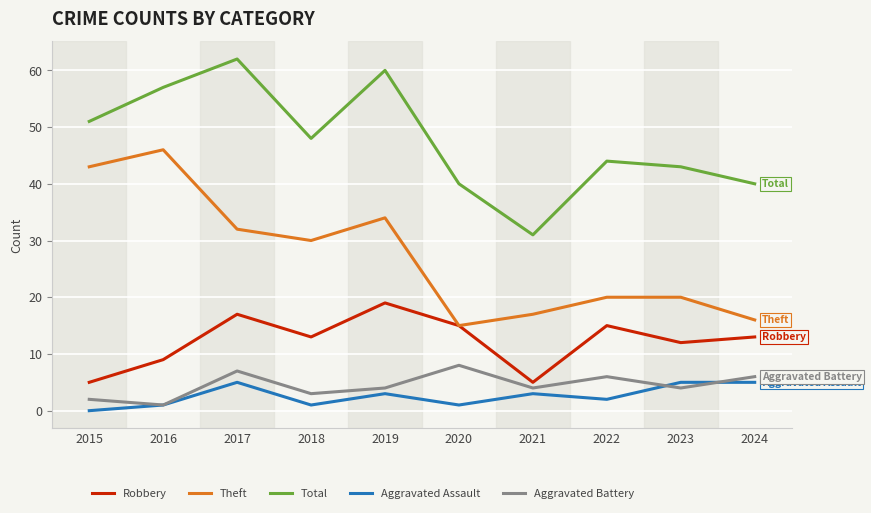

Reading left to right, extract all data points from this chart.

Robbery: 5	9	17	13	19	15	5	15	12	13
Theft: 43	46	32	30	34	15	17	20	20	16
Total: 51	57	62	48	60	40	31	44	43	40
Aggravated Assault: 0	1	5	1	3	1	3	2	5	5
Aggravated Battery: 2	1	7	3	4	8	4	6	4	6